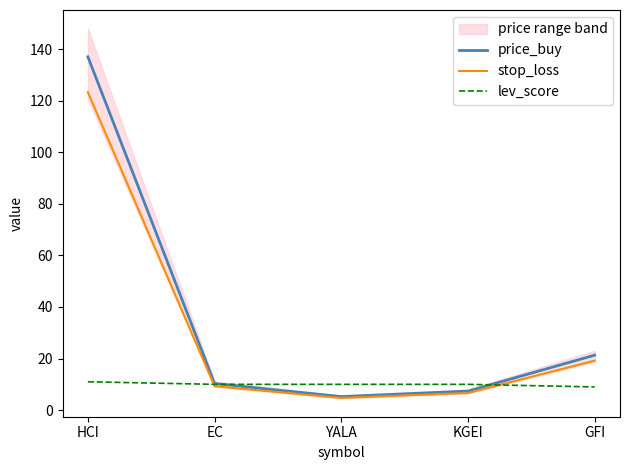

Which series changed the most between HCI and GFI?

price_buy